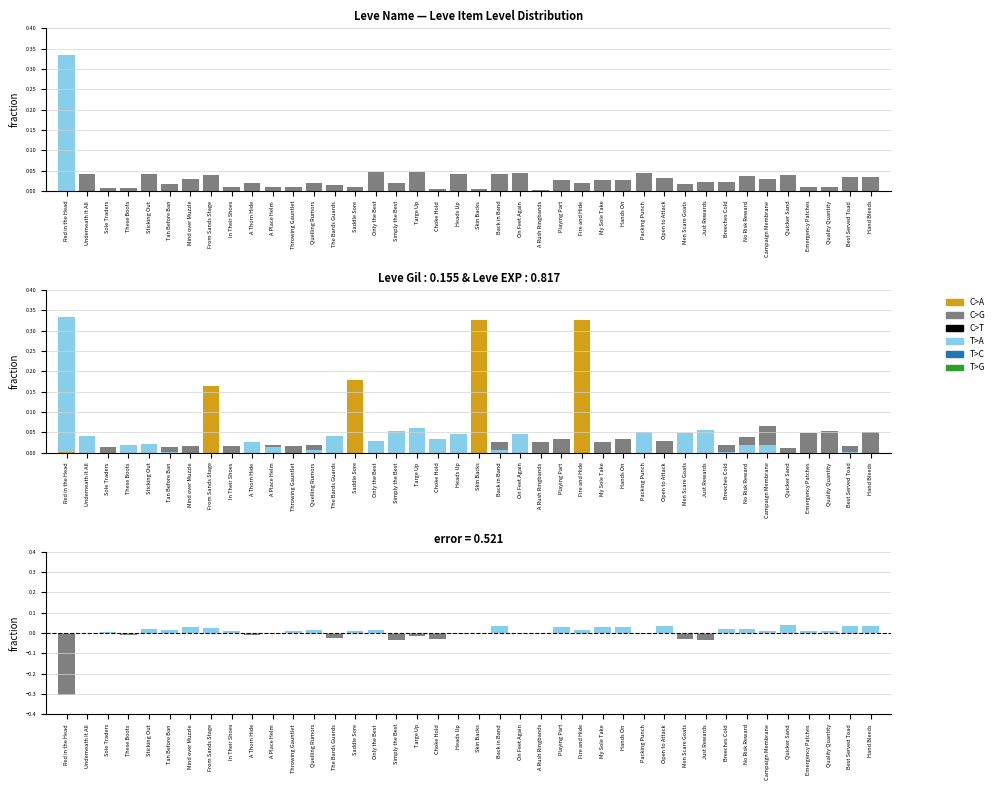

Between Red in the Head and Tan Before Ban, which is larger?

Red in the Head